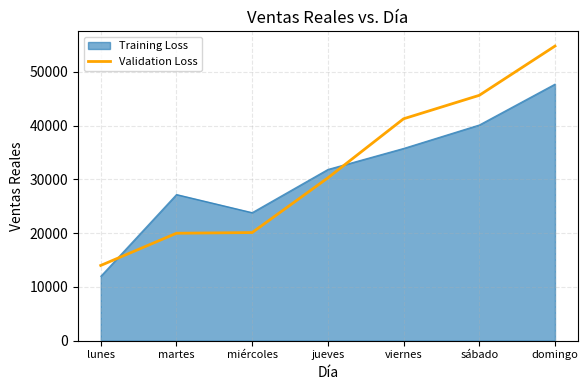

List the series in order of their peak value, highest first.

Validation Loss, Training Loss